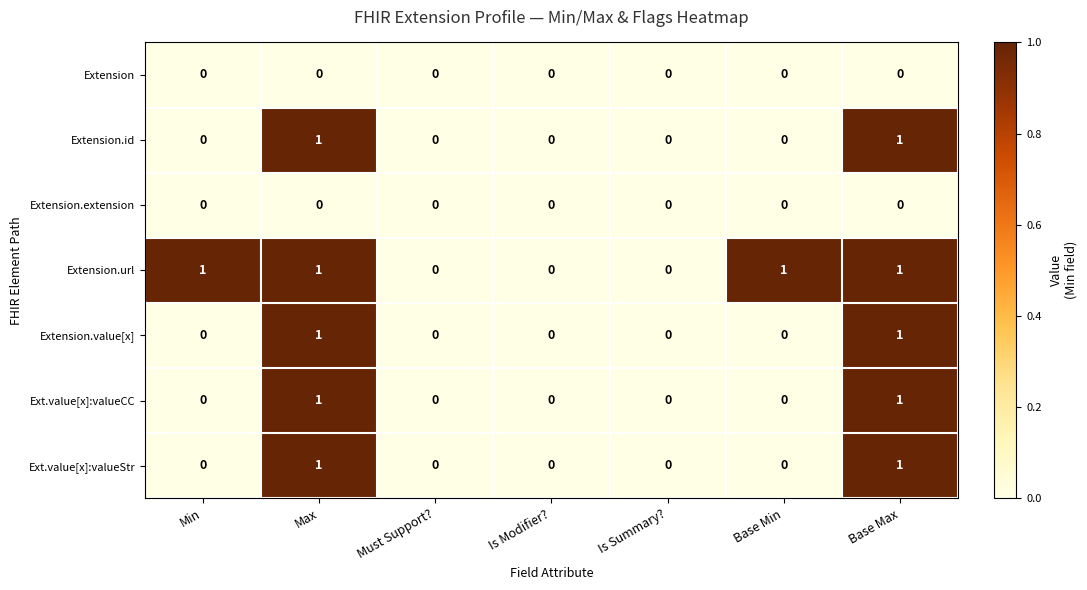

How many distinct data groups are displayed?

7